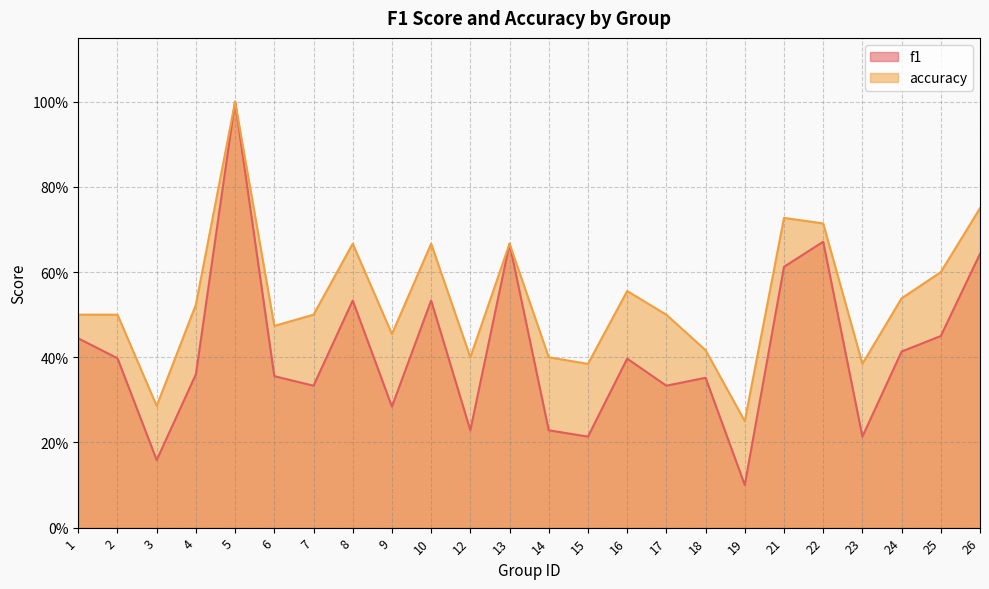

True or false: f1 has more than 0 points higher than both neighbors.

True